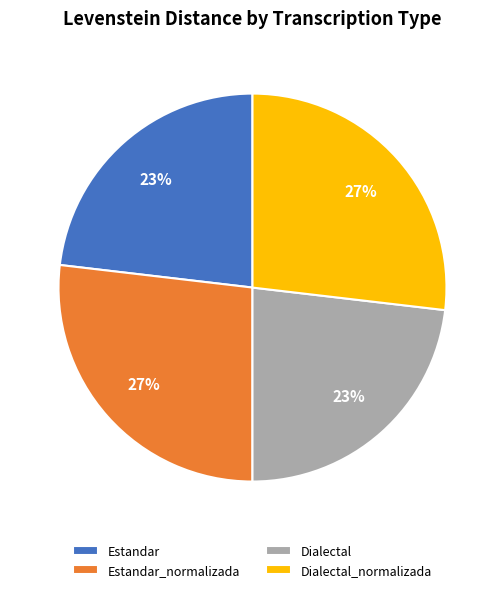

Is there any slice that represents more than half of the pie?

No